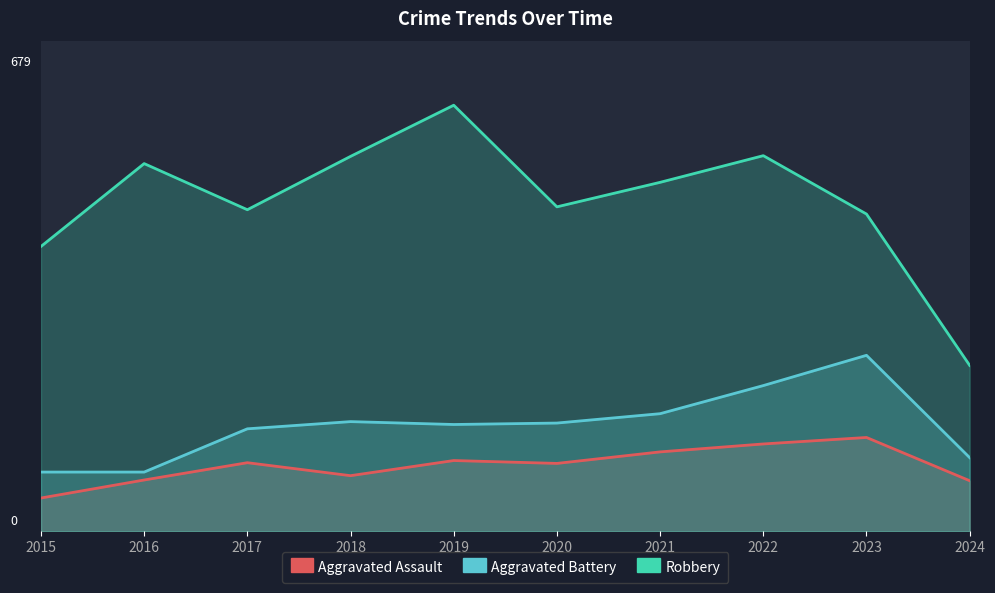

Which series has the widest spread of values?

Robbery